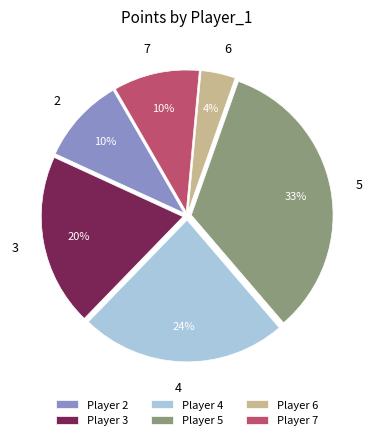

Which category has the biggest portion of the pie?

Player 5